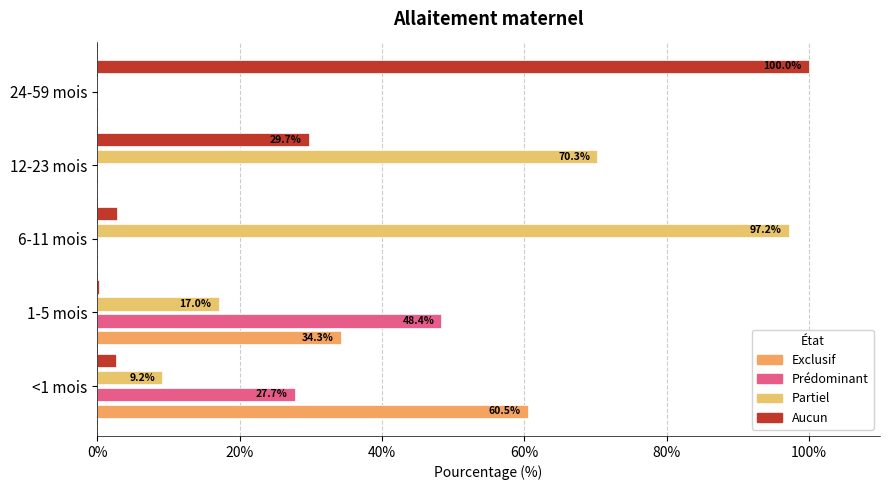

How many data points does each series have?

5